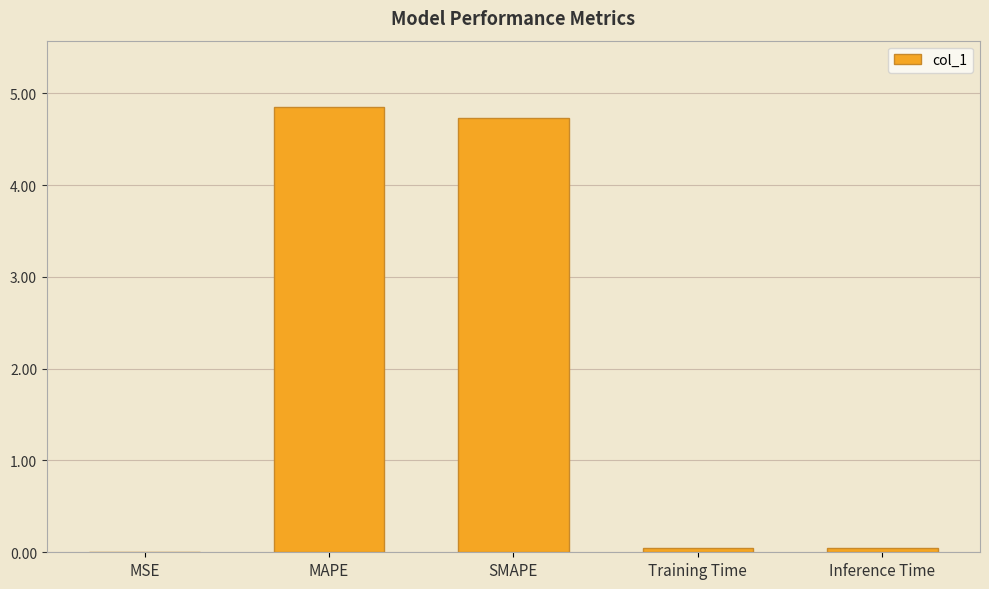

What is the difference between the values at SMAPE and Inference Time?

4.7